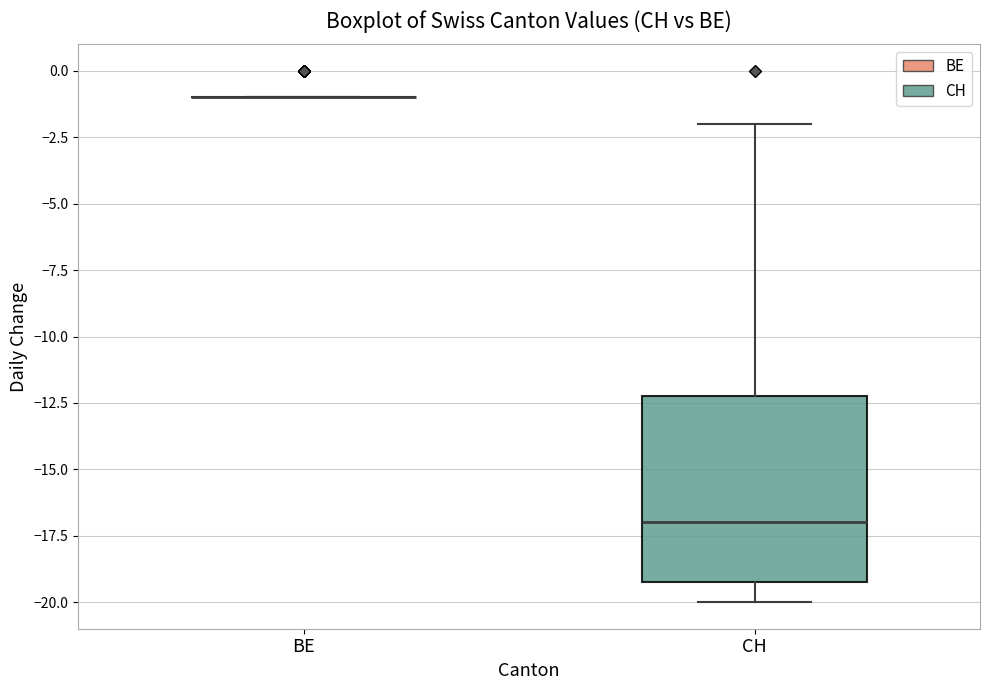

Where does the median line of the box for CH sit on the y-axis? The values are not printed on the chart, so give them approximately, as read against the axis.

-17